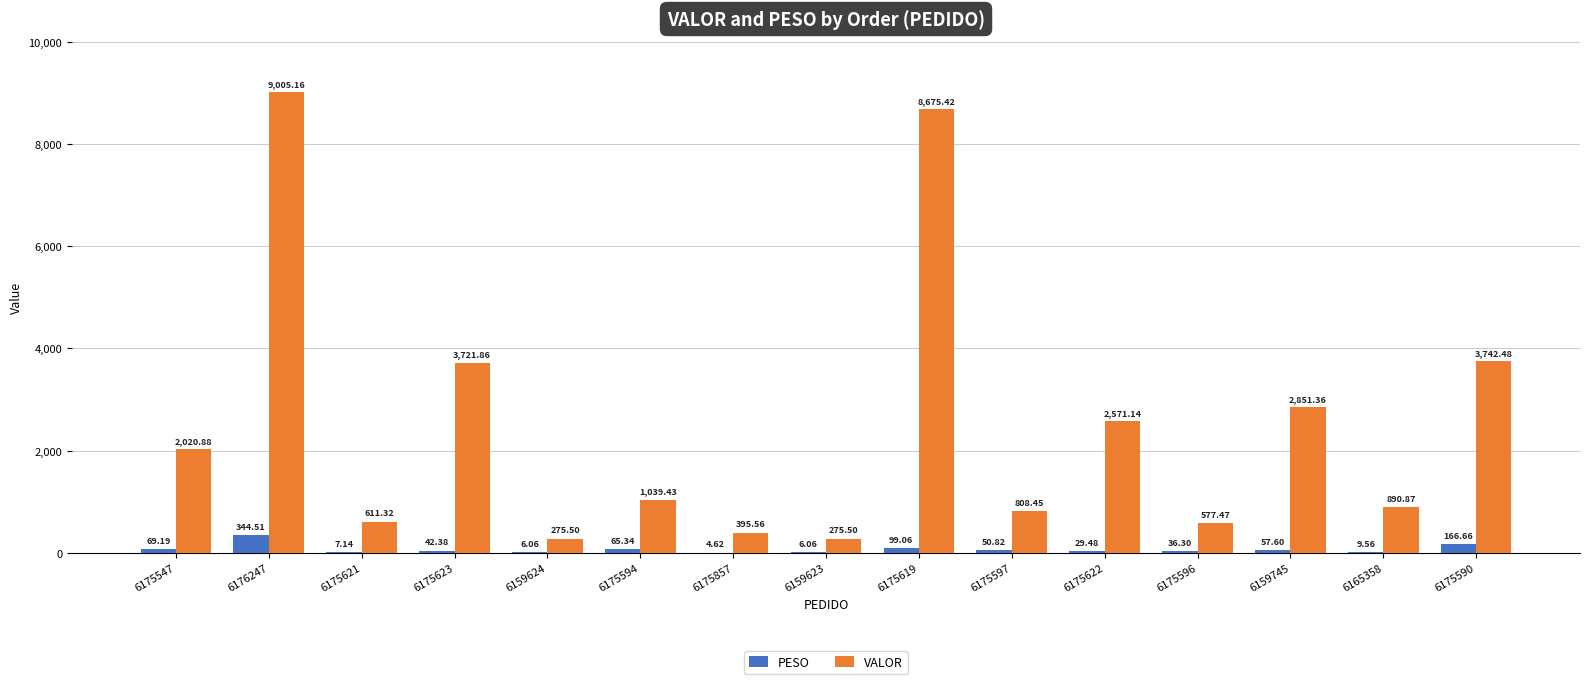

Is the value of VALOR at 6175623 greater than the value of PESO at 6175594?

Yes